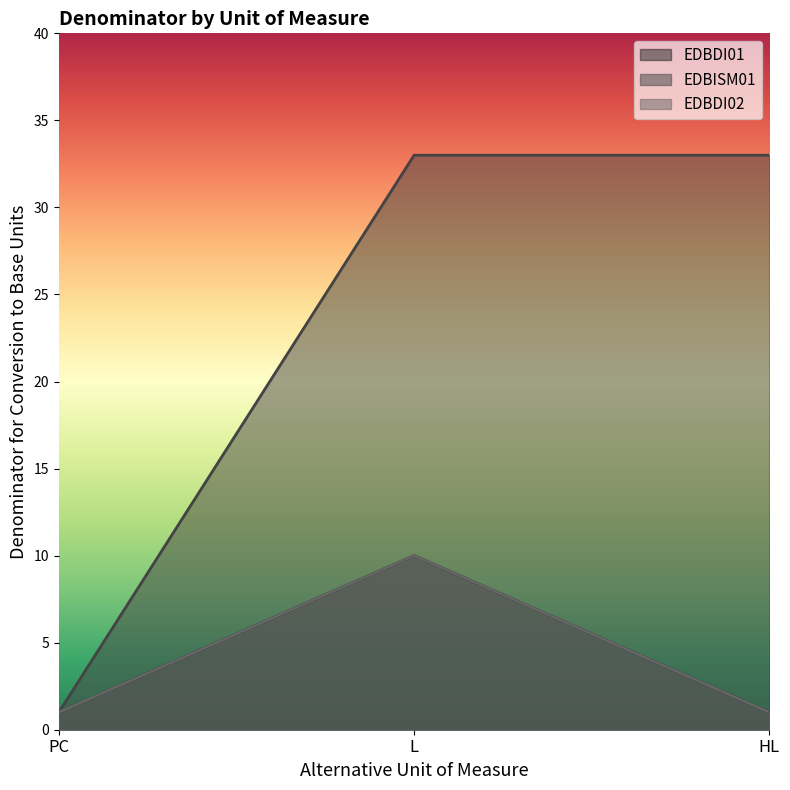

Which series has the widest spread of values?

EDBISM01